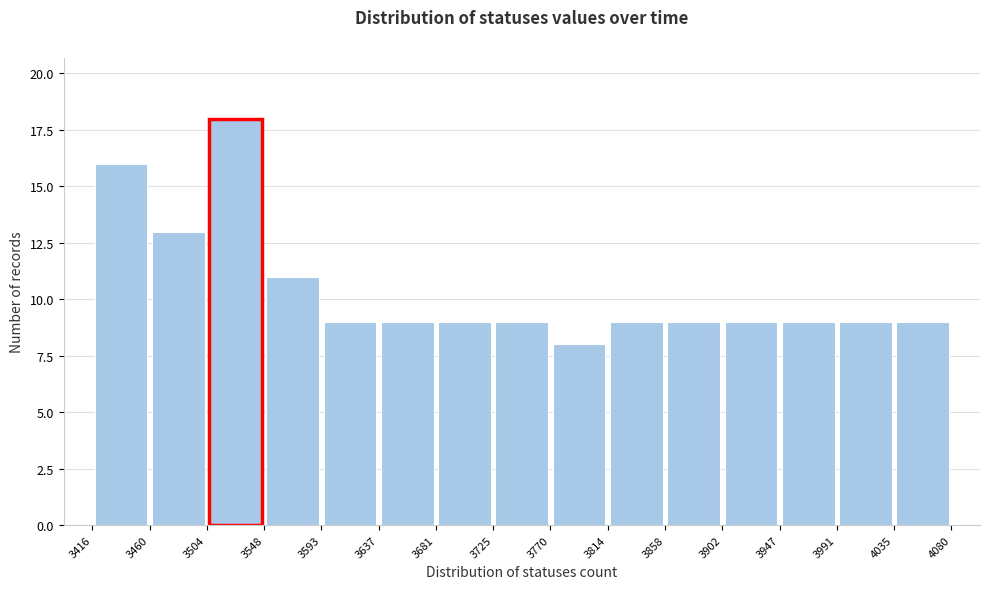

Over which range of the x-axis is the bar tallest?

3504 to 3548